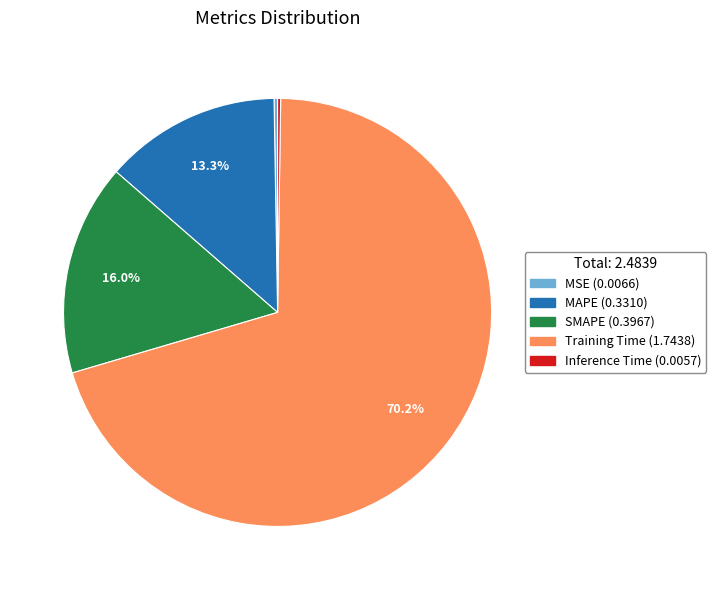

Does any single category account for the majority?

Yes